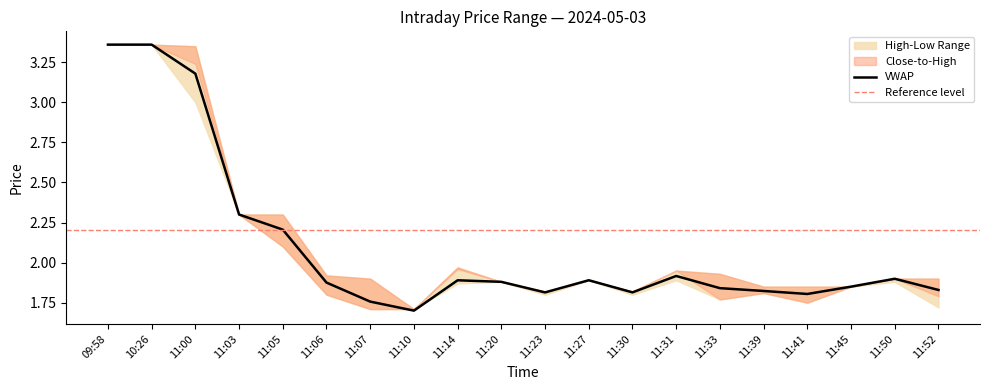

What is the difference between the second highest and minimum values in the c series?

1.6